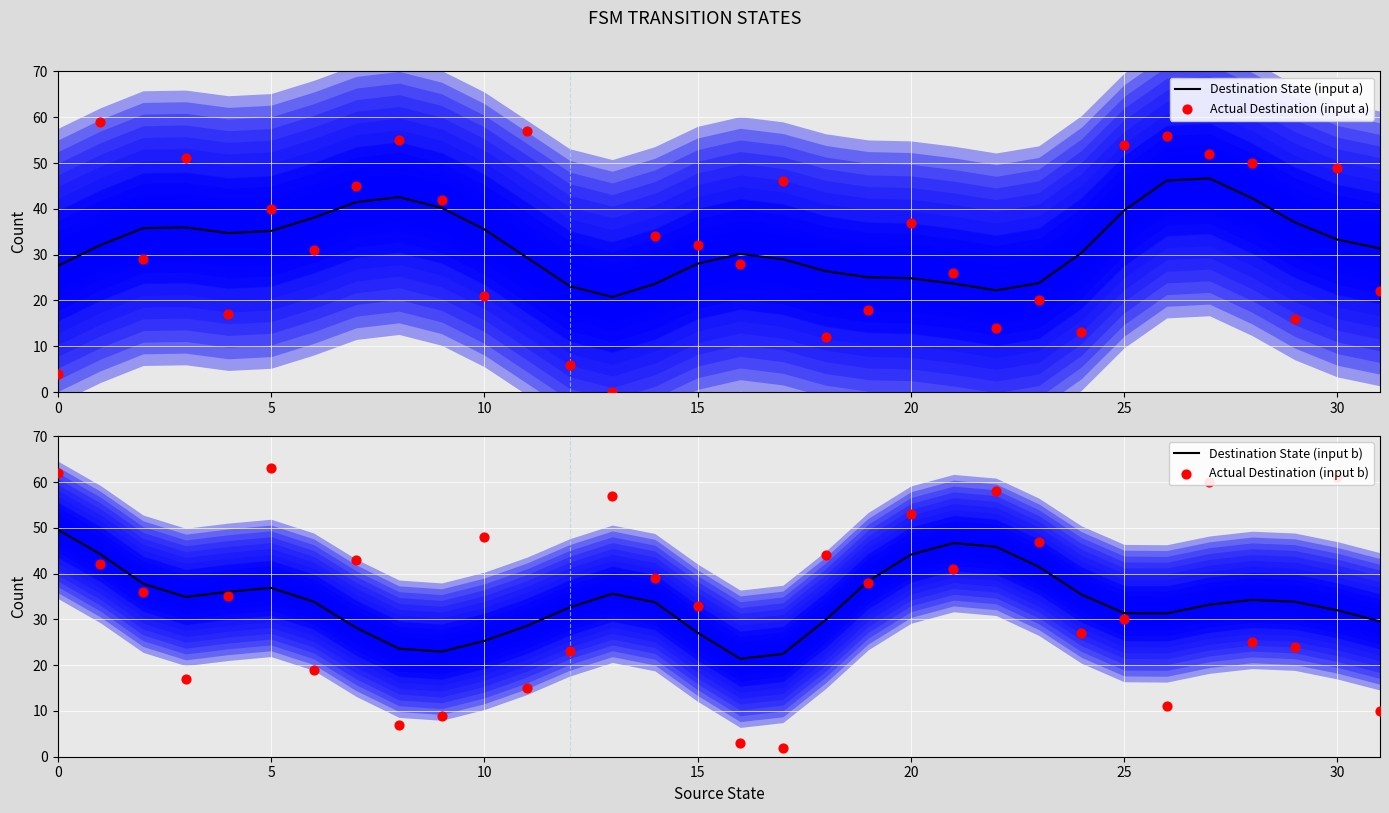

Which series has the largest Y range (max minus min)?

Actual Destination (input b)